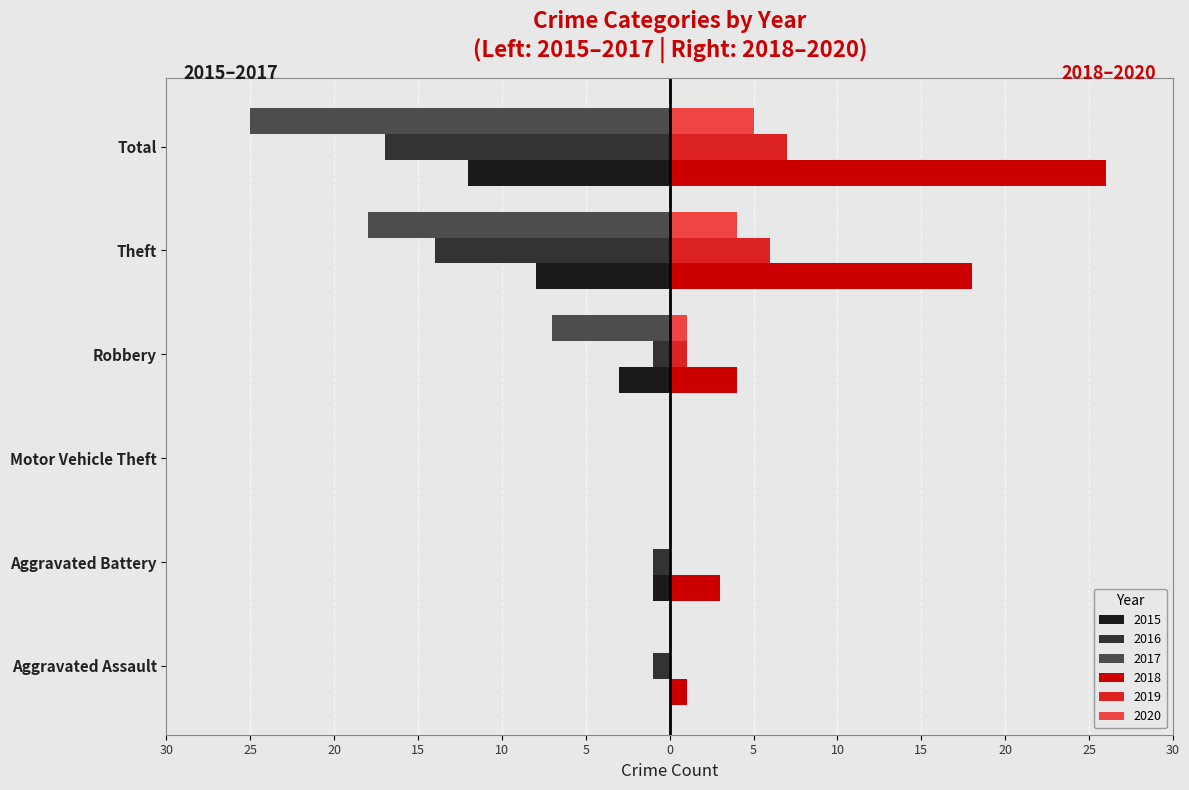

What are all the series names shown in the legend?

2015, 2016, 2017, 2018, 2019, 2020